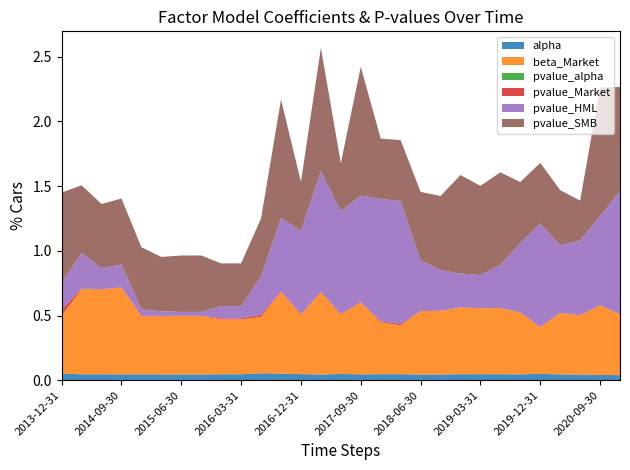

Reading left to right, extract all data points from this chart.

alpha: 2013-12-31=0.1	2014-03-31=0.0	2014-06-30=0.0	2014-09-30=0.0	2014-12-31=0.0	2015-03-31=0.0	2015-06-30=0.0	2015-09-30=0.0	2015-12-31=0.0	2016-03-31=0.0	2016-06-30=0.1	2016-09-30=0.1	2016-12-31=0.0	2017-03-31=0.0	2017-06-30=0.0	2017-09-30=0.0	2017-12-31=0.0	2018-03-31=0.0	2018-06-30=0.0	2018-09-30=0.0	2018-12-31=0.0	2019-03-31=0.0	2019-06-30=0.0	2019-09-30=0.0	2019-12-31=0.0	2020-03-31=0.0	2020-06-30=0.0	2020-09-30=0.0	2020-12-31=0.0
beta_Market: 2013-12-31=0.4	2014-03-31=0.7	2014-06-30=0.7	2014-09-30=0.7	2014-12-31=0.4	2015-03-31=0.4	2015-06-30=0.5	2015-09-30=0.5	2015-12-31=0.4	2016-03-31=0.4	2016-06-30=0.4	2016-09-30=0.6	2016-12-31=0.5	2017-03-31=0.6	2017-06-30=0.5	2017-09-30=0.6	2017-12-31=0.4	2018-03-31=0.4	2018-06-30=0.5	2018-09-30=0.5	2018-12-31=0.5	2019-03-31=0.5	2019-06-30=0.5	2019-09-30=0.5	2019-12-31=0.4	2020-03-31=0.5	2020-06-30=0.5	2020-09-30=0.5	2020-12-31=0.5
pvalue_alpha: 2013-12-31=0.0	2014-03-31=0.0	2014-06-30=0.0	2014-09-30=0.0	2014-12-31=0.0	2015-03-31=0.0	2015-06-30=0.0	2015-09-30=0.0	2015-12-31=0.0	2016-03-31=0.0	2016-06-30=0.0	2016-09-30=0.0	2016-12-31=0.0	2017-03-31=0.0	2017-06-30=0.0	2017-09-30=0.0	2017-12-31=0.0	2018-03-31=0.0	2018-06-30=0.0	2018-09-30=0.0	2018-12-31=0.0	2019-03-31=0.0	2019-06-30=0.0	2019-09-30=0.0	2019-12-31=0.0	2020-03-31=0.0	2020-06-30=0.0	2020-09-30=0.0	2020-12-31=0.0
pvalue_Market: 2013-12-31=0.0	2014-03-31=0.0	2014-06-30=0.0	2014-09-30=0.0	2014-12-31=0.0	2015-03-31=0.0	2015-06-30=0.0	2015-09-30=0.0	2015-12-31=0.0	2016-03-31=0.0	2016-06-30=0.0	2016-09-30=0.0	2016-12-31=0.0	2017-03-31=0.0	2017-06-30=0.0	2017-09-30=0.0	2017-12-31=0.0	2018-03-31=0.0	2018-06-30=0.0	2018-09-30=0.0	2018-12-31=0.0	2019-03-31=0.0	2019-06-30=0.0	2019-09-30=0.0	2019-12-31=0.0	2020-03-31=0.0	2020-06-30=0.0	2020-09-30=0.0	2020-12-31=0.0
pvalue_HML: 2013-12-31=0.2	2014-03-31=0.3	2014-06-30=0.2	2014-09-30=0.2	2014-12-31=0.0	2015-03-31=0.0	2015-06-30=0.0	2015-09-30=0.0	2015-12-31=0.1	2016-03-31=0.1	2016-06-30=0.3	2016-09-30=0.6	2016-12-31=0.6	2017-03-31=0.9	2017-06-30=0.8	2017-09-30=0.8	2017-12-31=0.9	2018-03-31=1.0	2018-06-30=0.4	2018-09-30=0.3	2018-12-31=0.3	2019-03-31=0.3	2019-06-30=0.3	2019-09-30=0.5	2019-12-31=0.8	2020-03-31=0.5	2020-06-30=0.6	2020-09-30=0.7	2020-12-31=1.0
pvalue_SMB: 2013-12-31=0.7	2014-03-31=0.5	2014-06-30=0.5	2014-09-30=0.5	2014-12-31=0.5	2015-03-31=0.4	2015-06-30=0.4	2015-09-30=0.4	2015-12-31=0.3	2016-03-31=0.3	2016-06-30=0.4	2016-09-30=0.9	2016-12-31=0.4	2017-03-31=1.0	2017-06-30=0.4	2017-09-30=1.0	2017-12-31=0.5	2018-03-31=0.5	2018-06-30=0.5	2018-09-30=0.6	2018-12-31=0.8	2019-03-31=0.7	2019-06-30=0.7	2019-09-30=0.5	2019-12-31=0.5	2020-03-31=0.4	2020-06-30=0.3	2020-09-30=1.0	2020-12-31=0.8